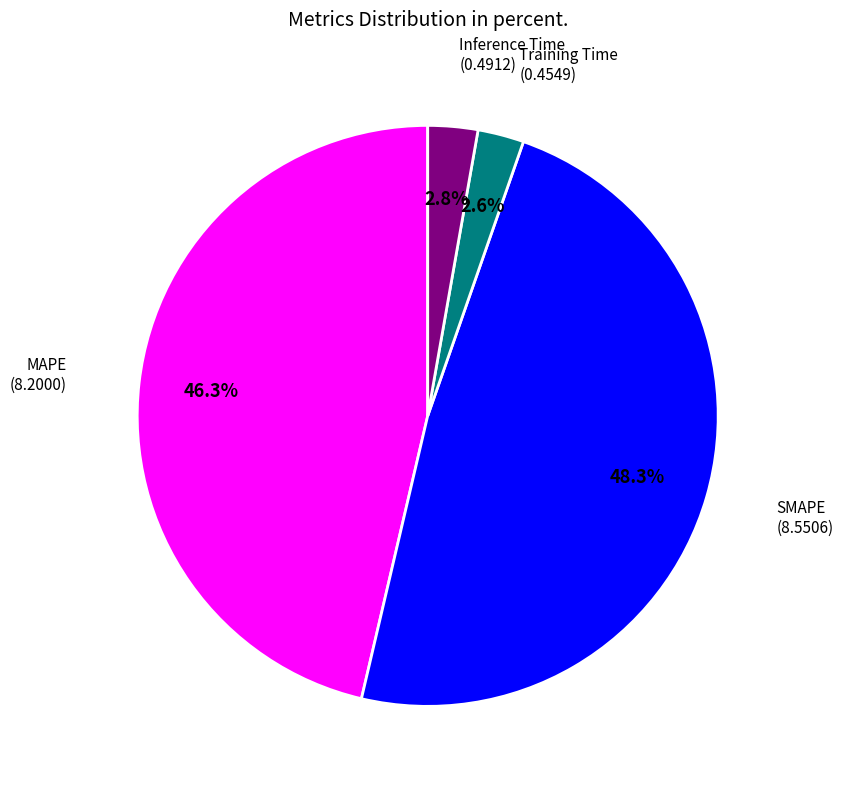

True or false: MAPE accounts for 58% of the total.

False